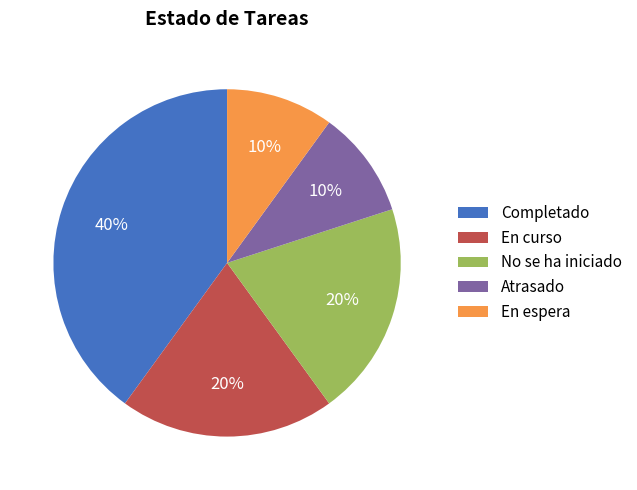

Between En espera and No se ha iniciado, which is larger?

No se ha iniciado